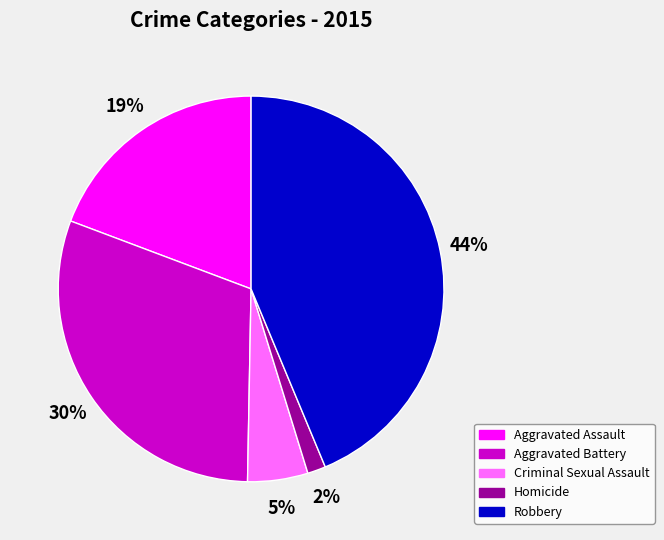

What percentage is the Aggravated Battery slice, to the nearest percent?

30%